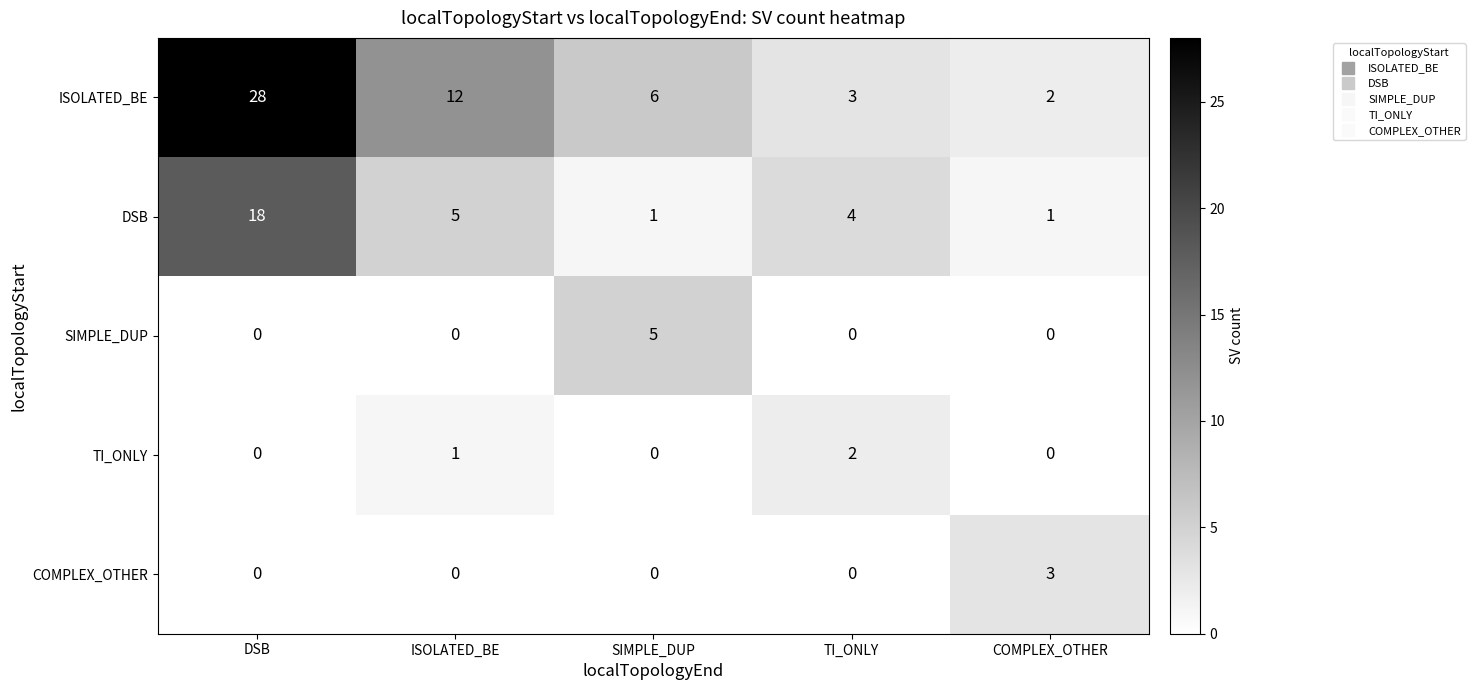

The value of TI_ONLY at TI_ONLY is 2. True or false?

True